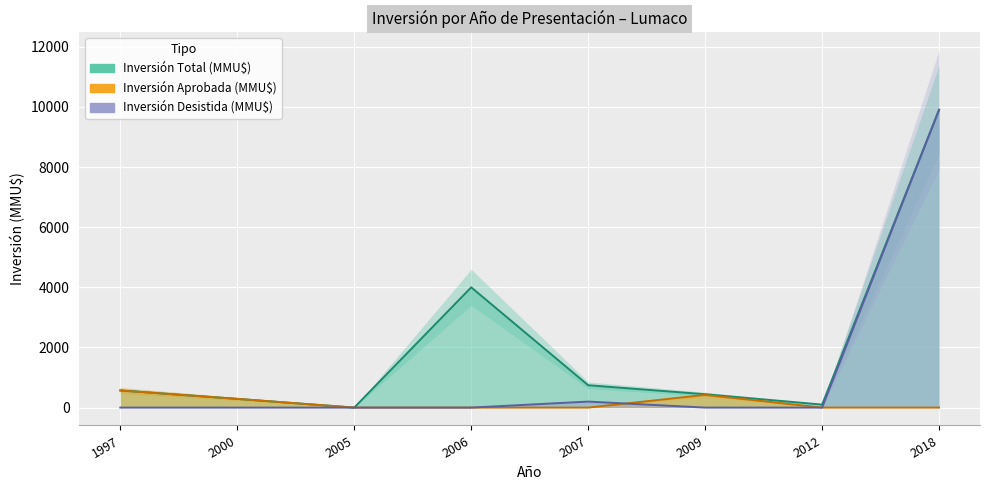

What is the value of the Inversión Total (MMU$) point at the 6th from the left?

444